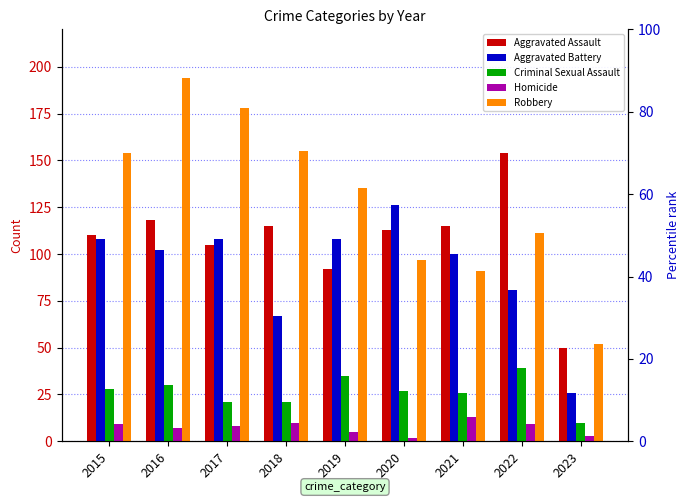

The value of Homicide at 2016 is 11. True or false?

False